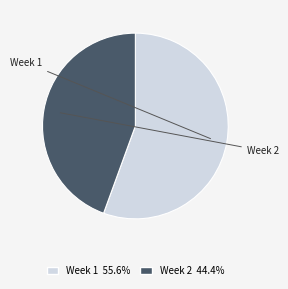

How many segments does this pie chart have?

2